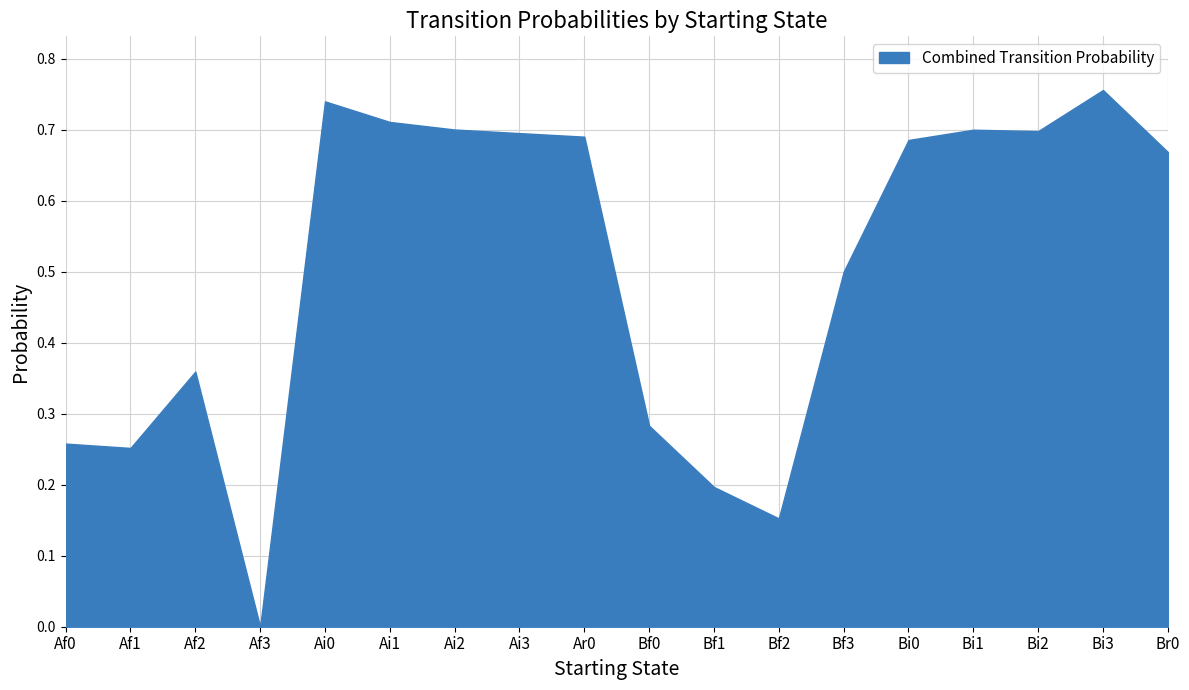

Which has a higher value, Bi3 or Bf2?

Bi3